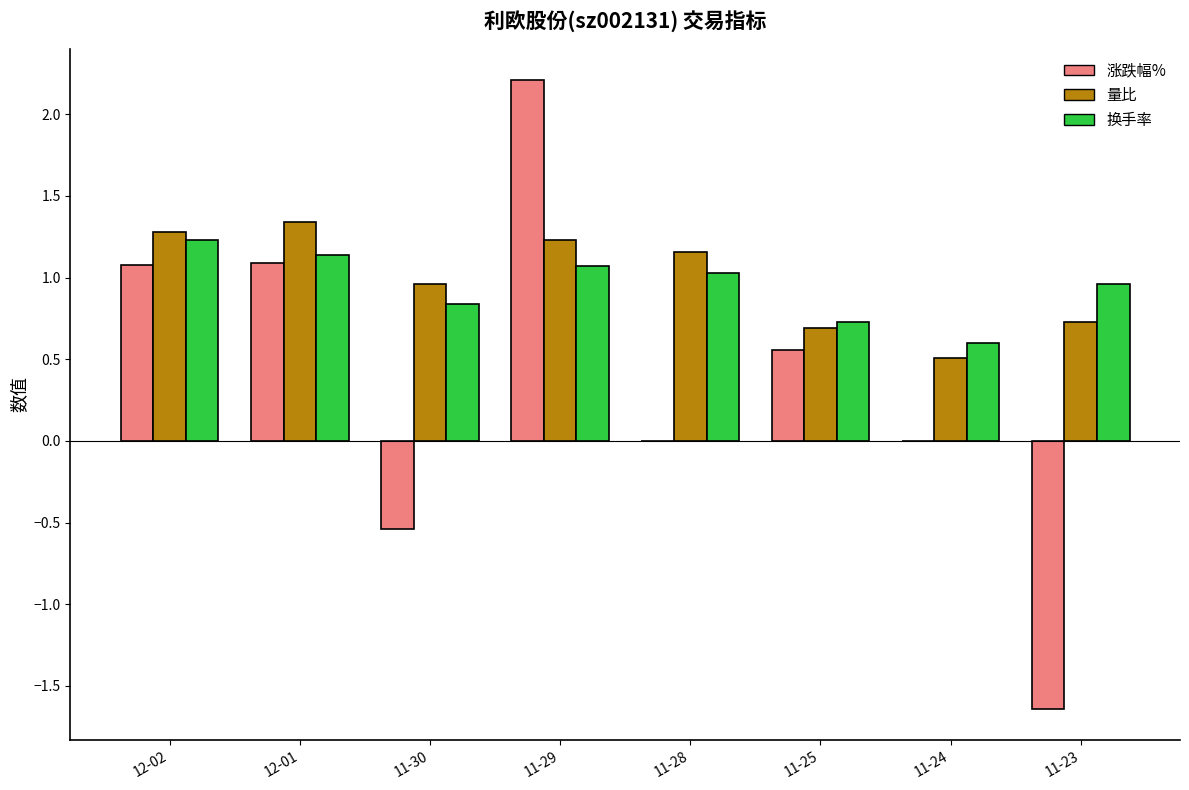

Is it true that 量比 equals 0.2 at 11-23?

False